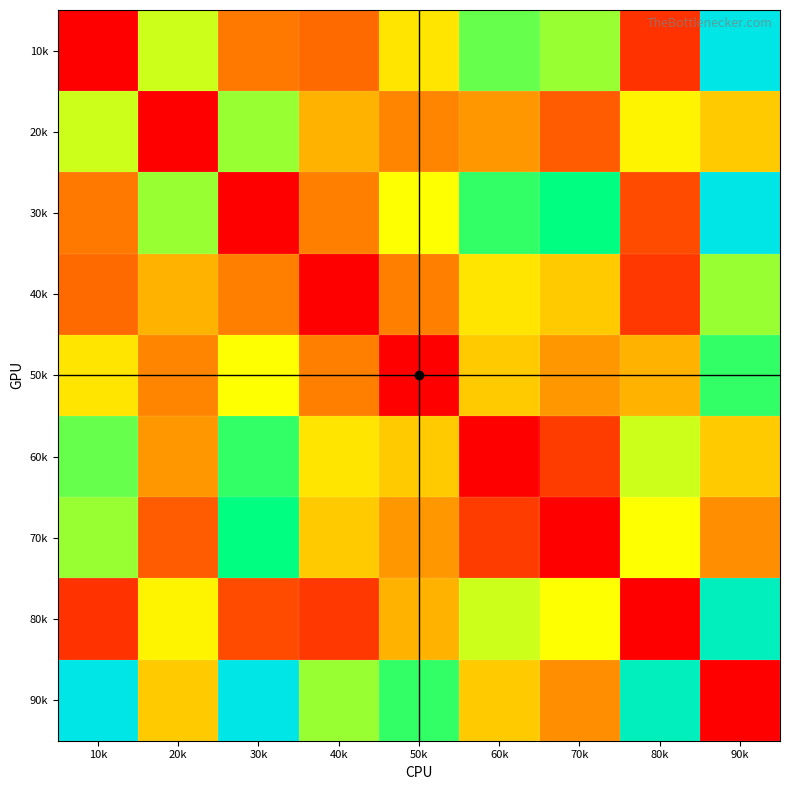

Which category has the lowest value across all series?

10k